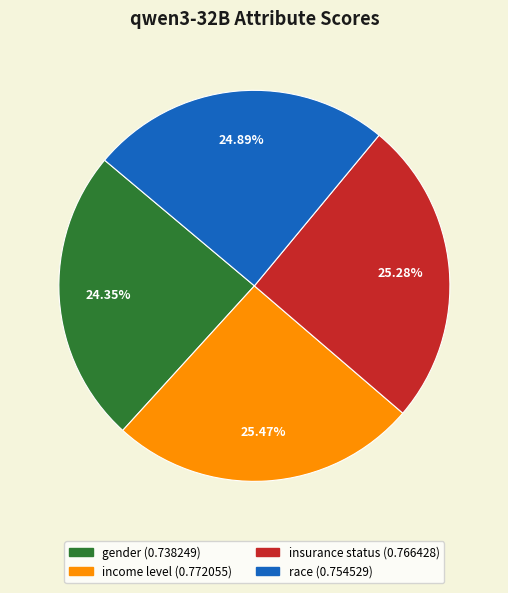

Is there a majority slice in this chart?

No